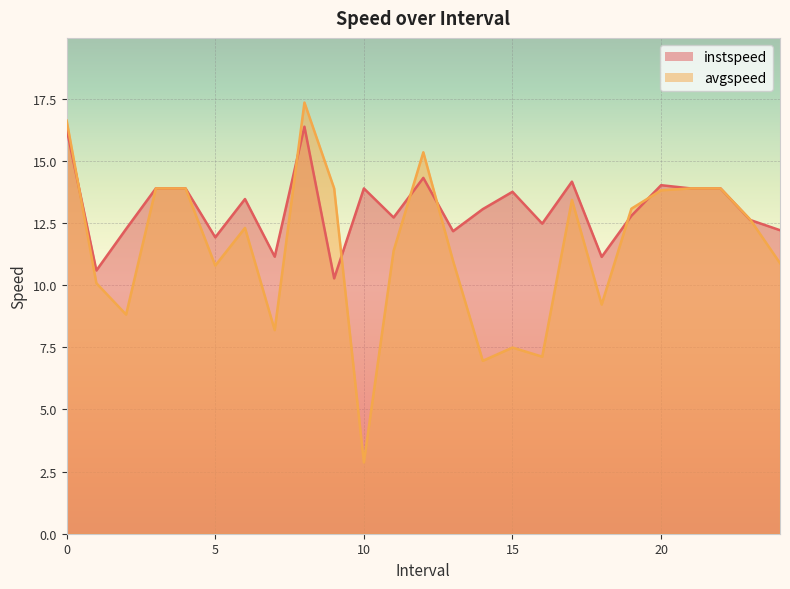

What are all the series names shown in the legend?

instspeed, avgspeed